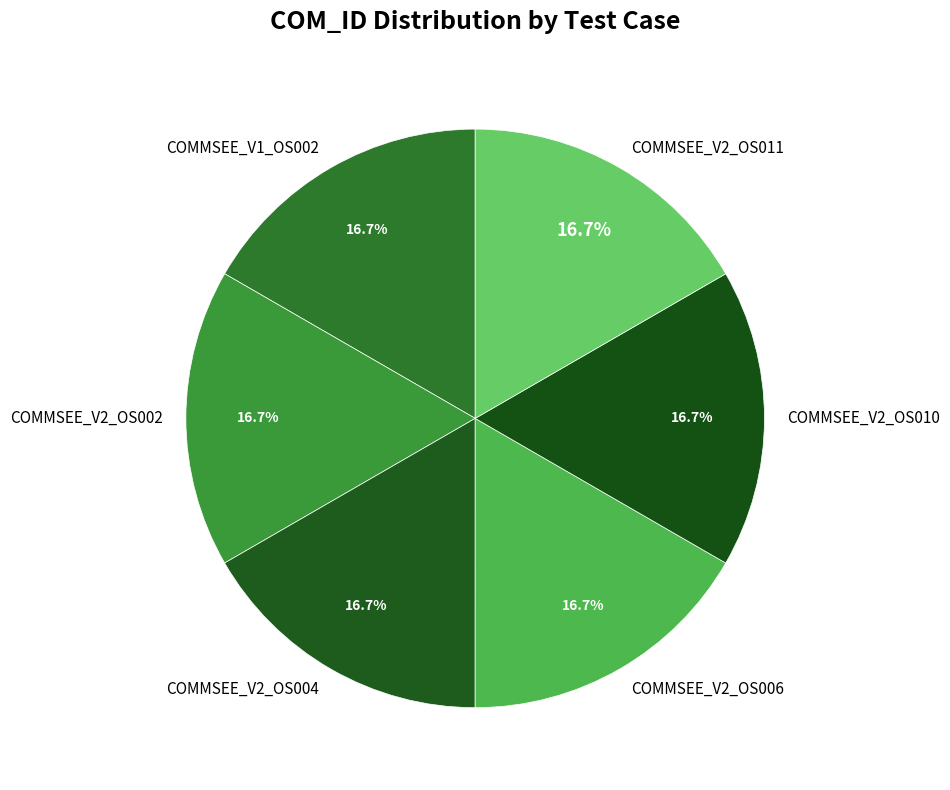

Is there a majority slice in this chart?

No